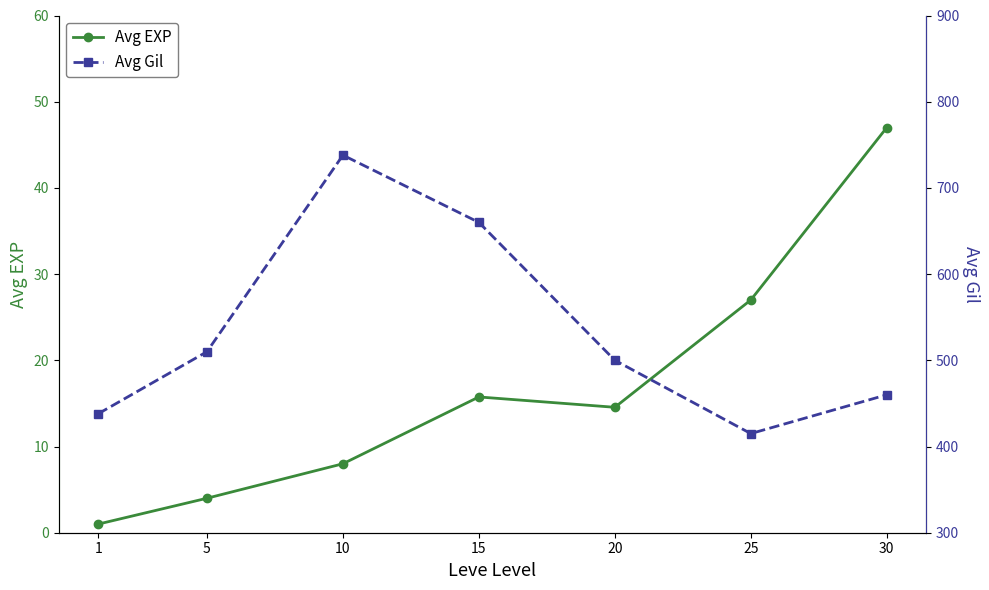

What is the minimum value shown in the chart?

1.0